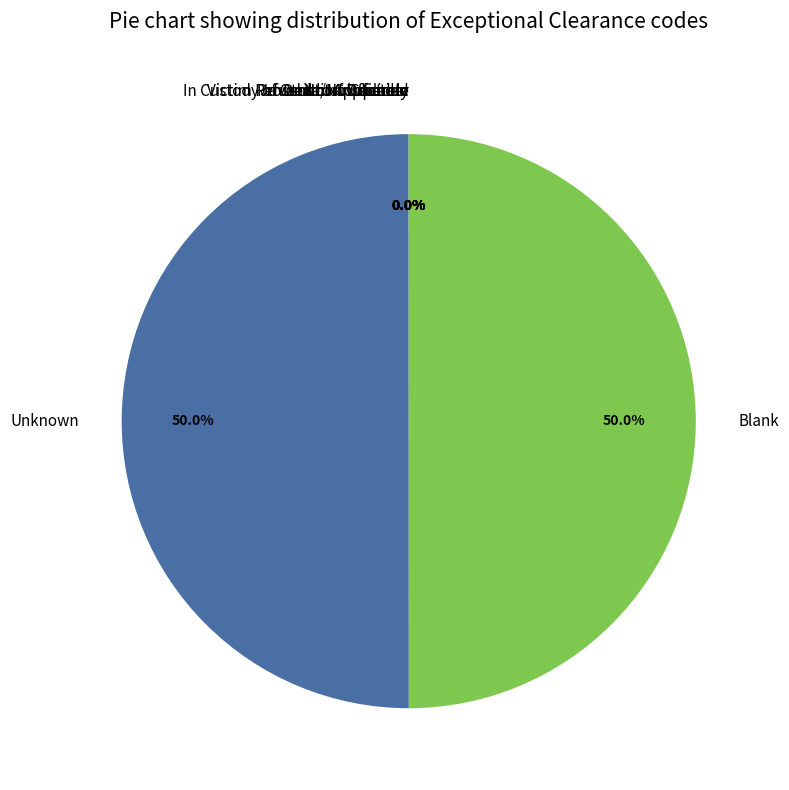

To the nearest percent, what percentage of the pie is Blank?

50%